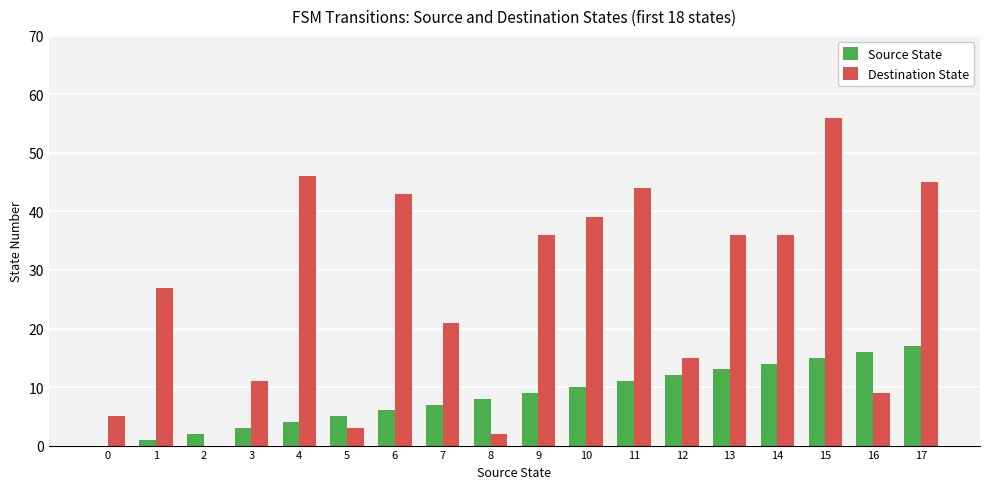

How many data points does each series have?

18